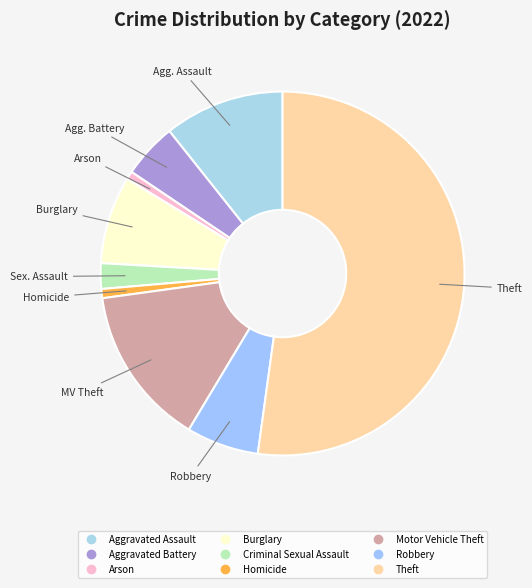

True or false: Theft accounts for 57% of the total.

False